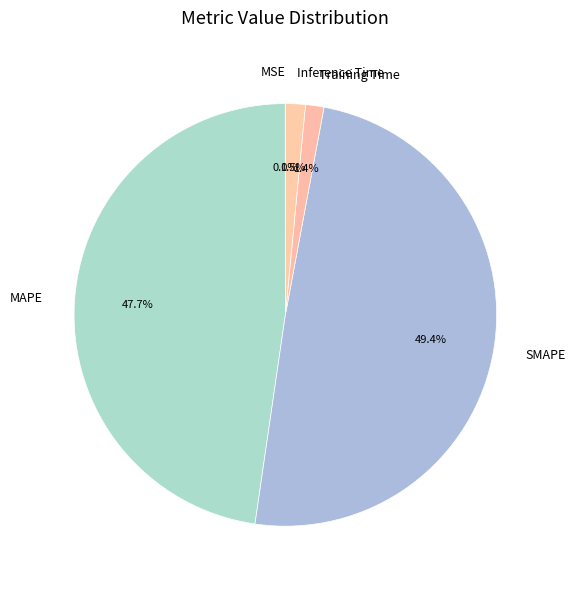

Which category has the biggest portion of the pie?

SMAPE